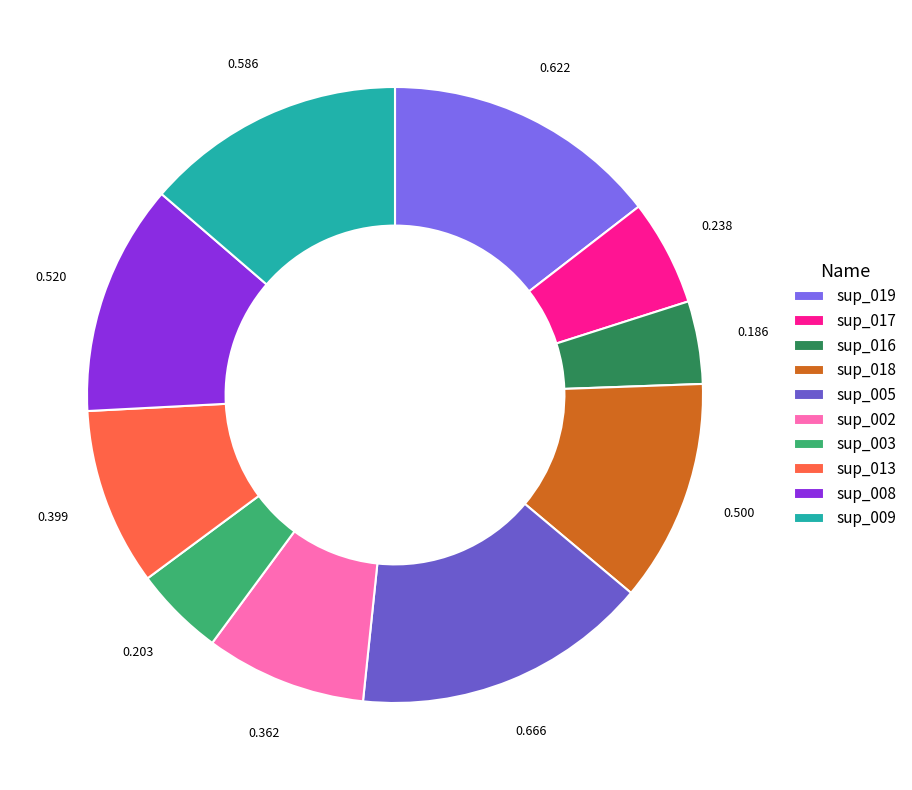

Which slice is the smallest?

sup_016